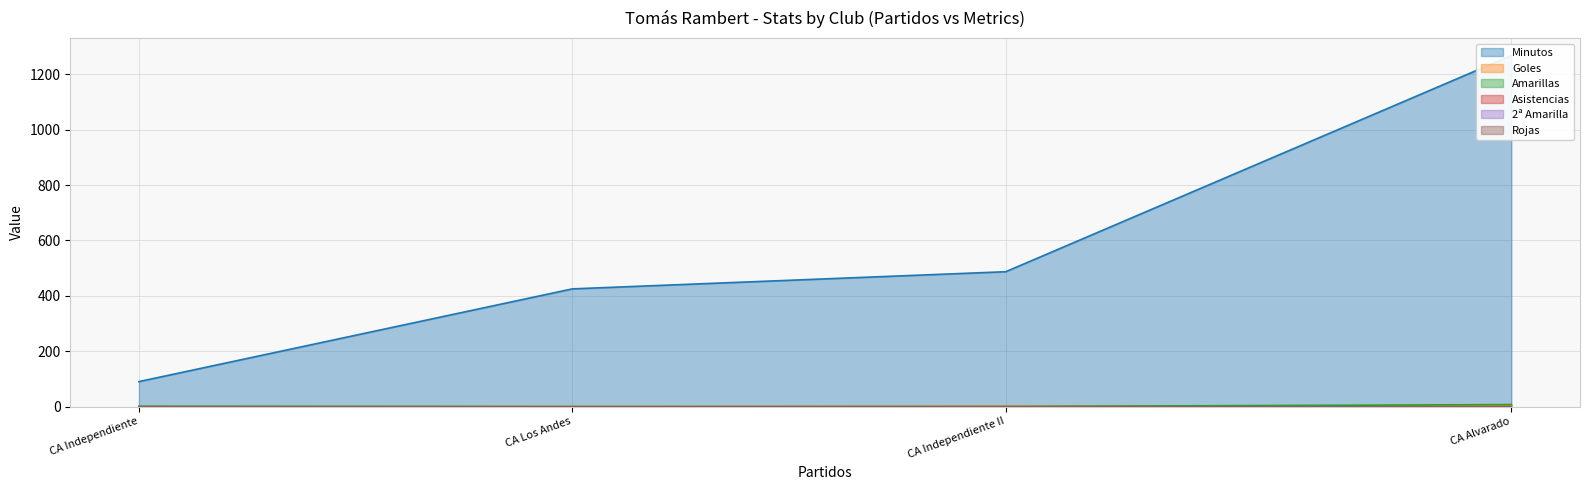

How many positive values does the Goles series have?

2